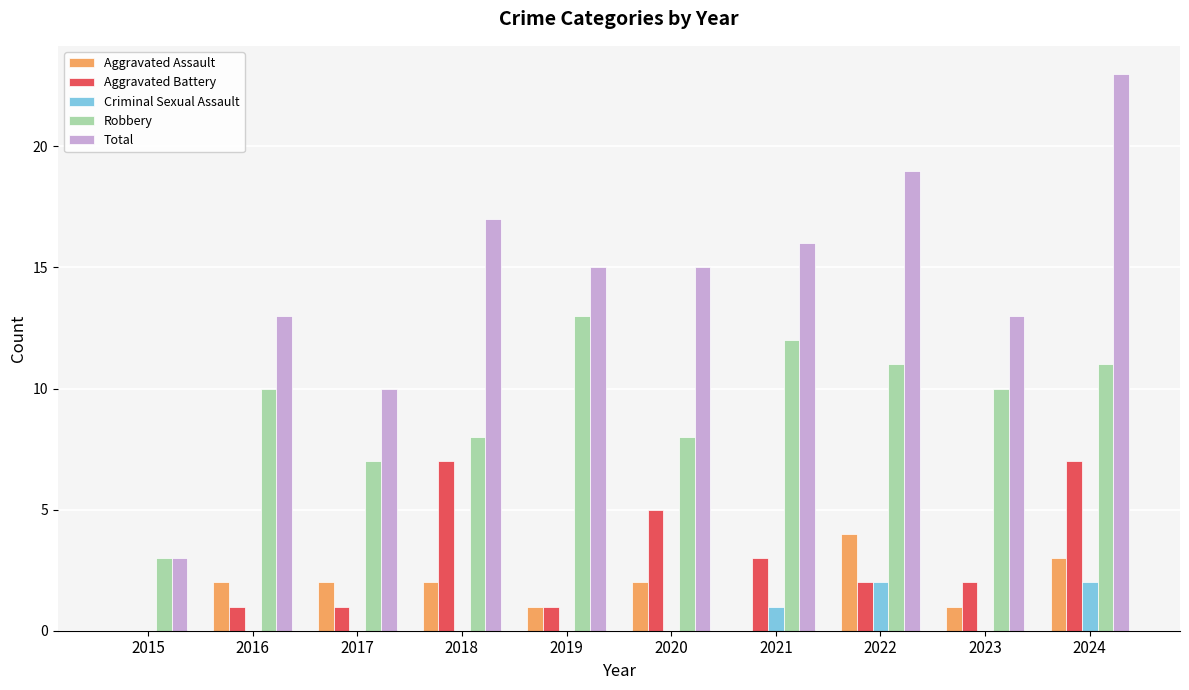

What is the total value across all series at 2017?

20